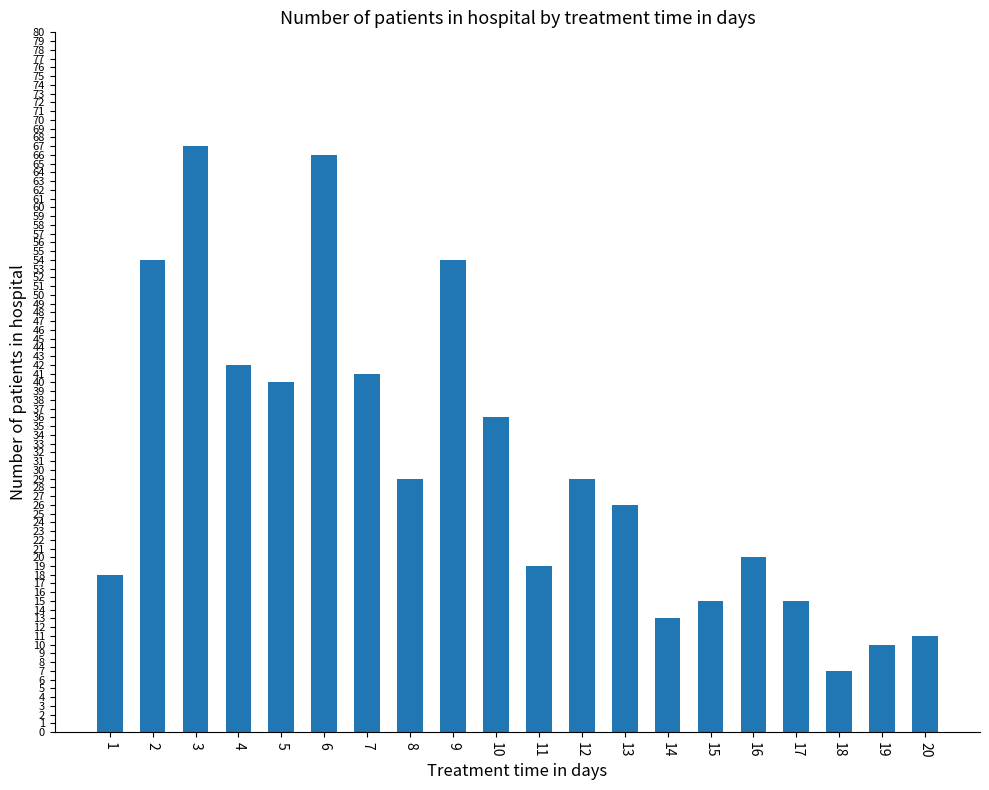

What is the difference between the maximum and minimum values?

60